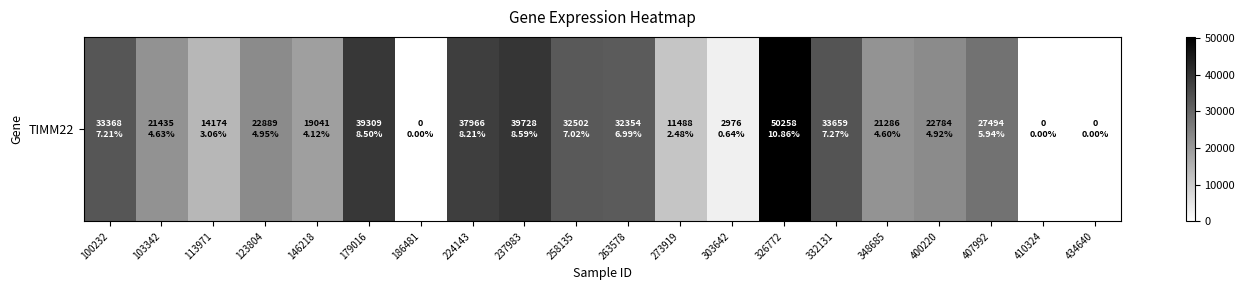

What is the ratio of the value at 332131 to the value at 348685?

1.6